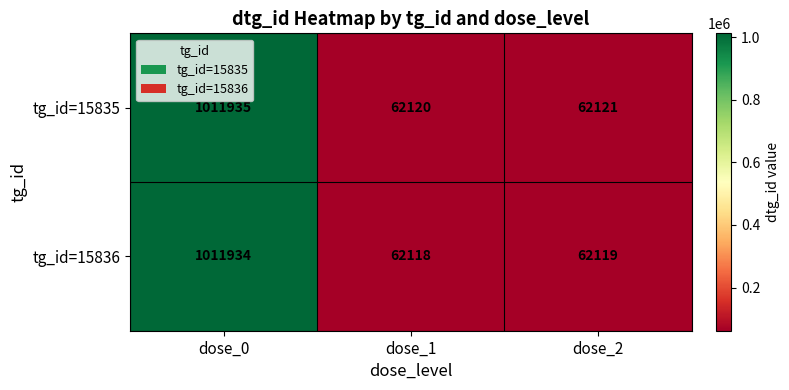

Reading left to right, what are all the values shown in this chart?

tg_id=15835: 1011935	62120	62121
tg_id=15836: 1011934	62118	62119